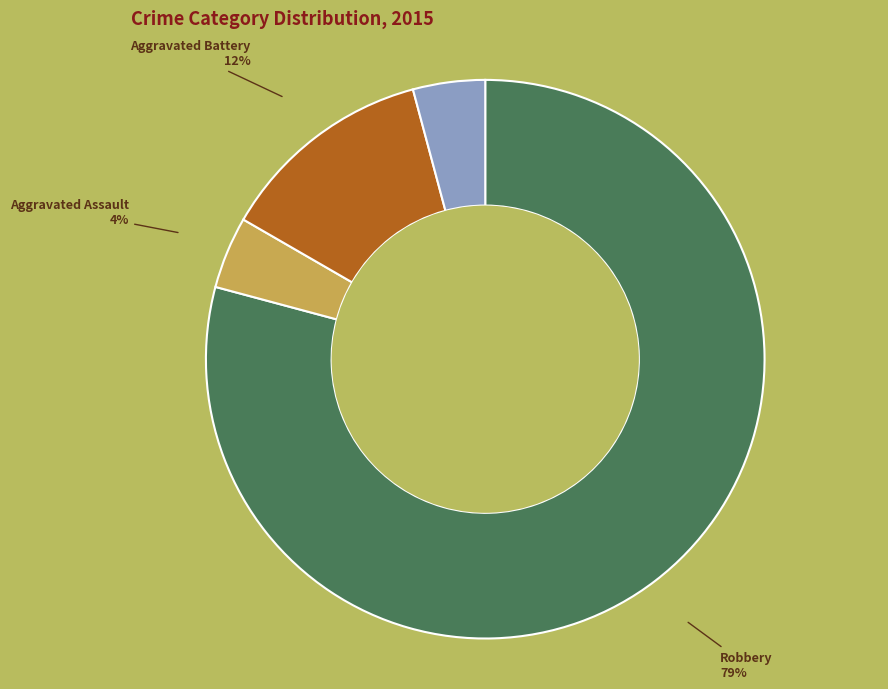

Which has a higher value, Robbery or Criminal Sexual Assault?

Robbery